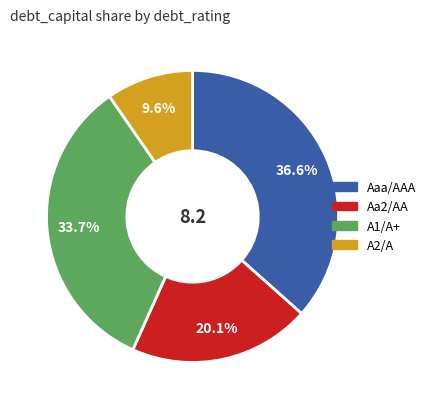

Does Aa2/AA represent more than half of the total?

No